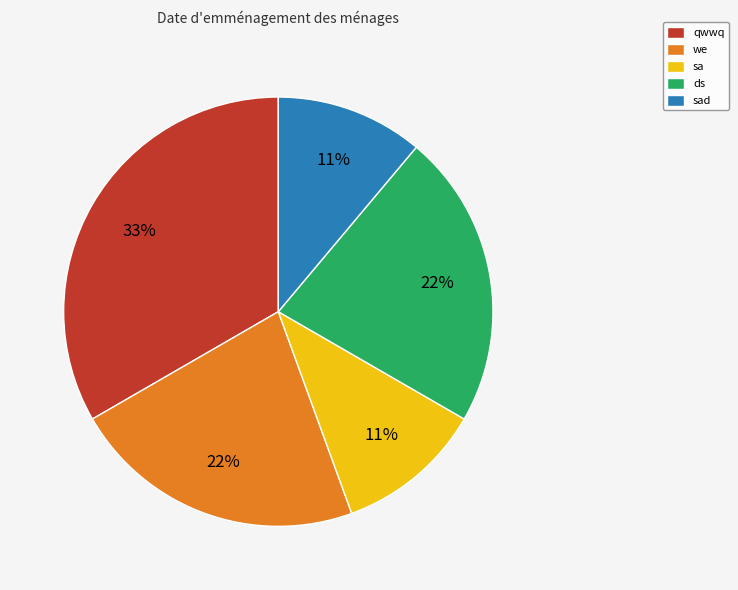

Count the number of slices in the pie.

5